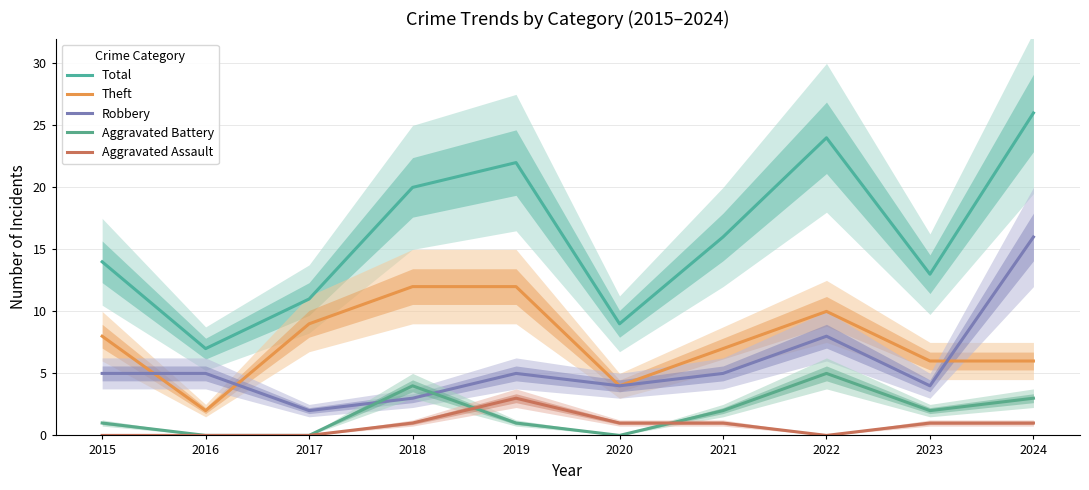

What is the total value across all series at 2021?

31